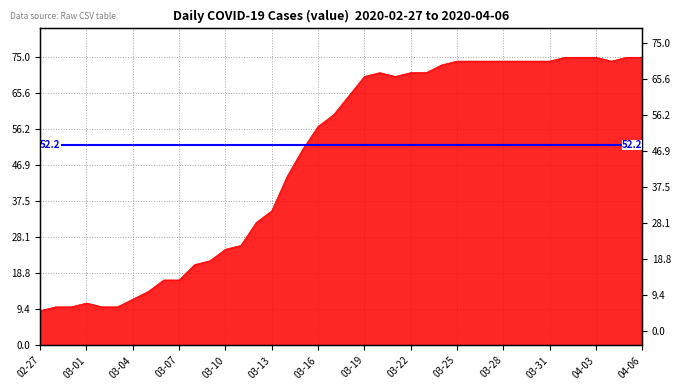

What is the sum of the values at 2020-03-29 and 2020-03-04?

86